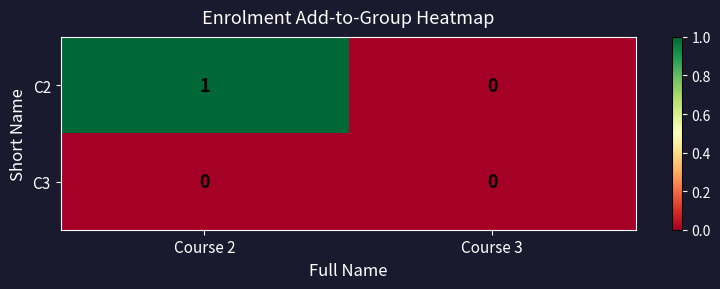

Count the number of data series in this chart.

2